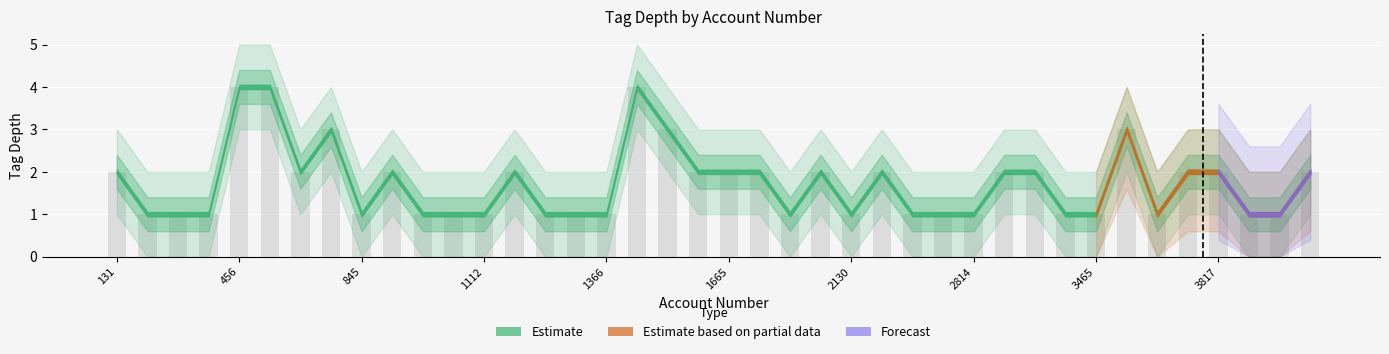

How many series are shown in this chart?

1